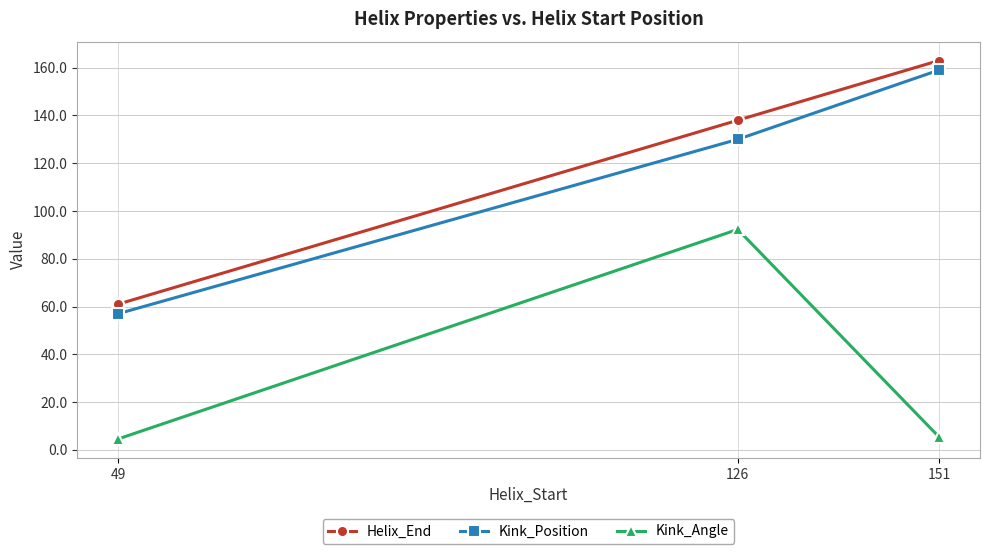

How many categories are shown in the chart?

3